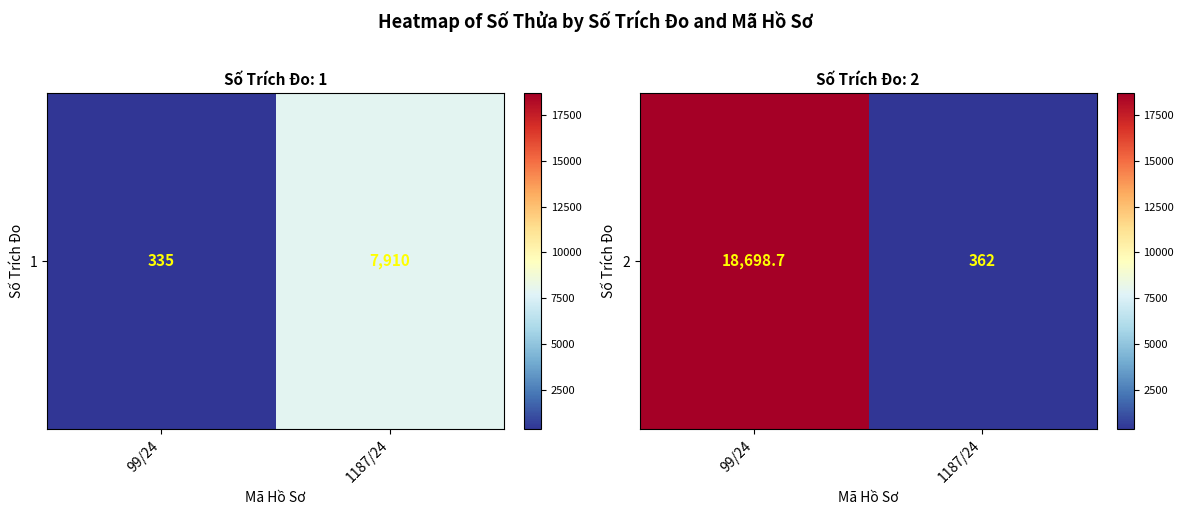

Reading left to right, transcribe all the data shown in this chart.

99/24=18698.7	1187/24=362.0